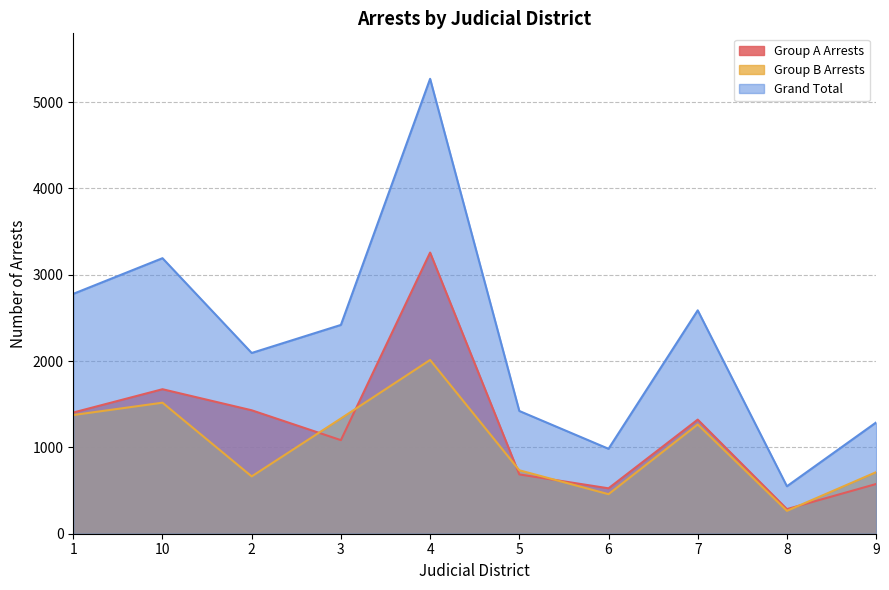

List the labels in order of Group A Arrests value, largest first.

4, 10, 2, 1, 7, 3, 5, 9, 6, 8